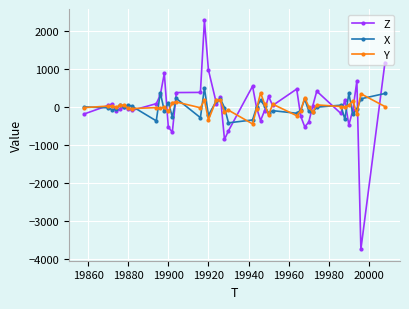

Which series has the largest range (max minus min)?

Z